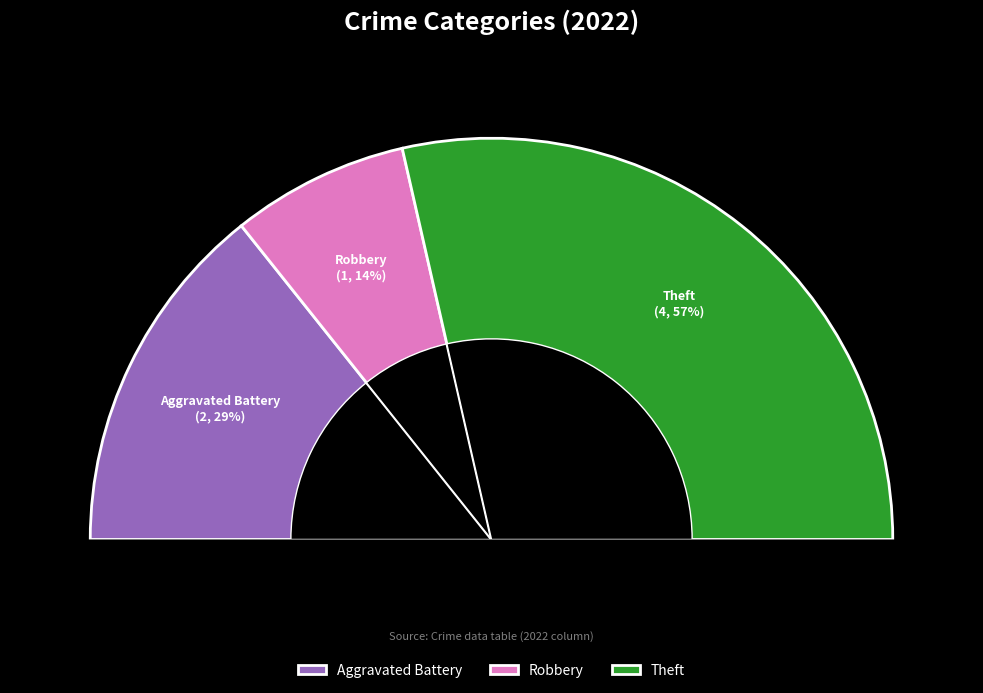

Does any single category account for the majority?

No